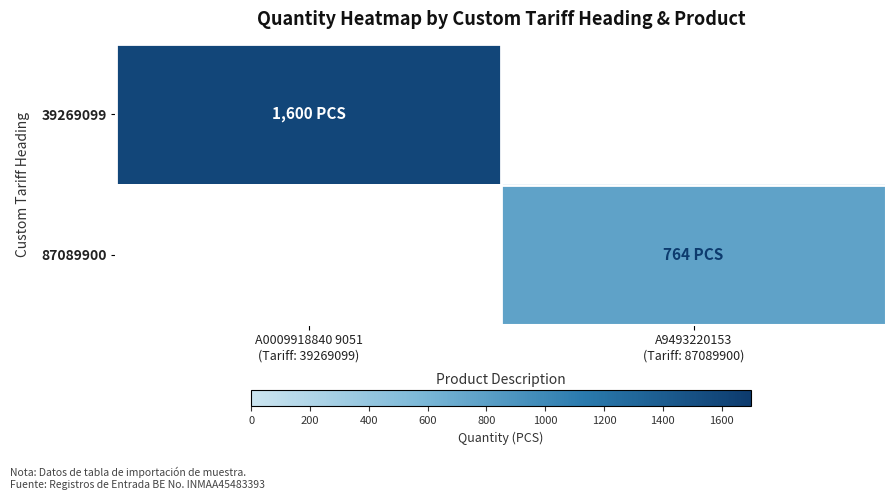

Which series has the largest total across all categories?

39269099